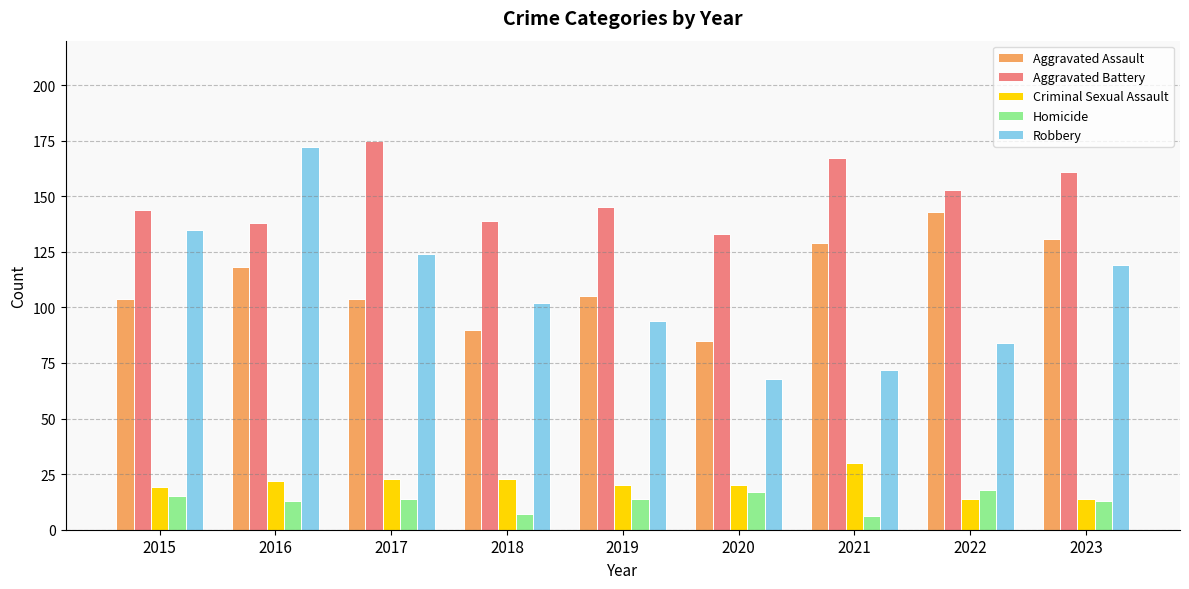

Which series changed the most between 2018 and 2019?

Aggravated Assault